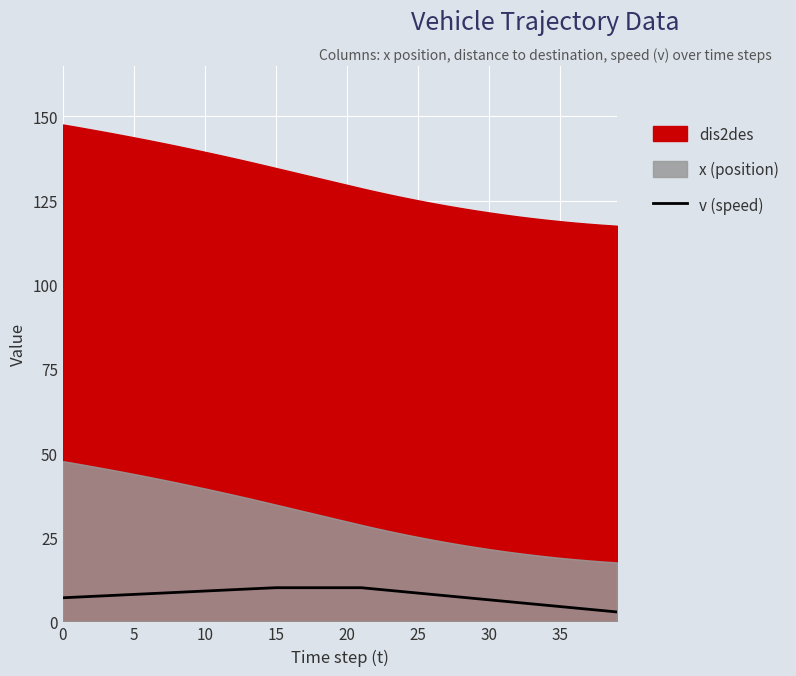

True or false: v (speed) has a value of 6.4 at 30.

True